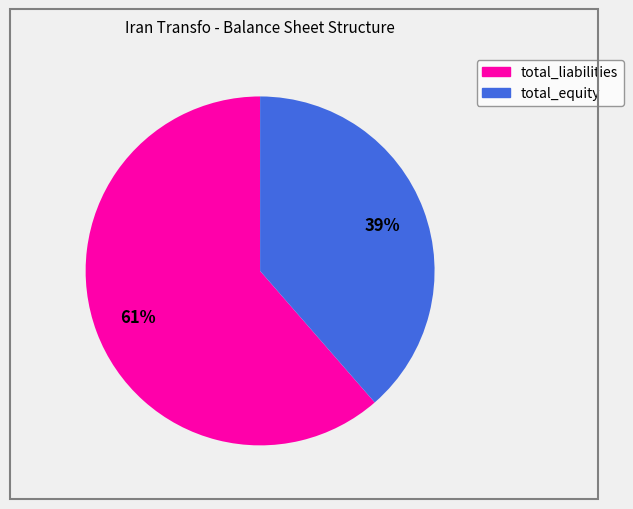

What percentage is the total_liabilities slice, to the nearest percent?

61%